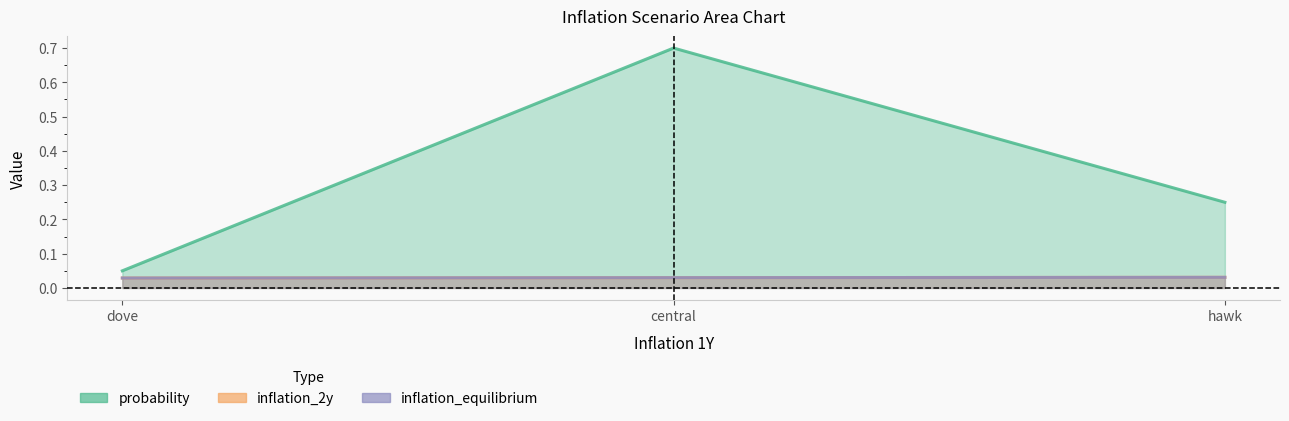

What are all the series names shown in the legend?

probability, inflation_2y, inflation_equilibrium